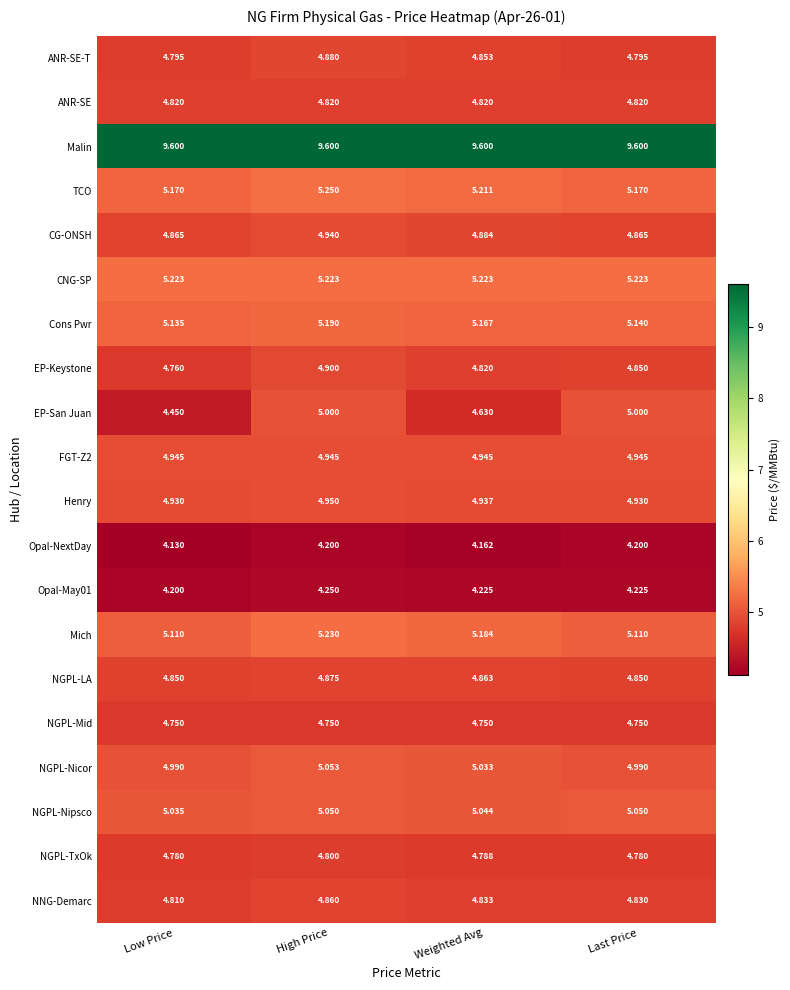

At which category is the sum across all series the highest?

High Price